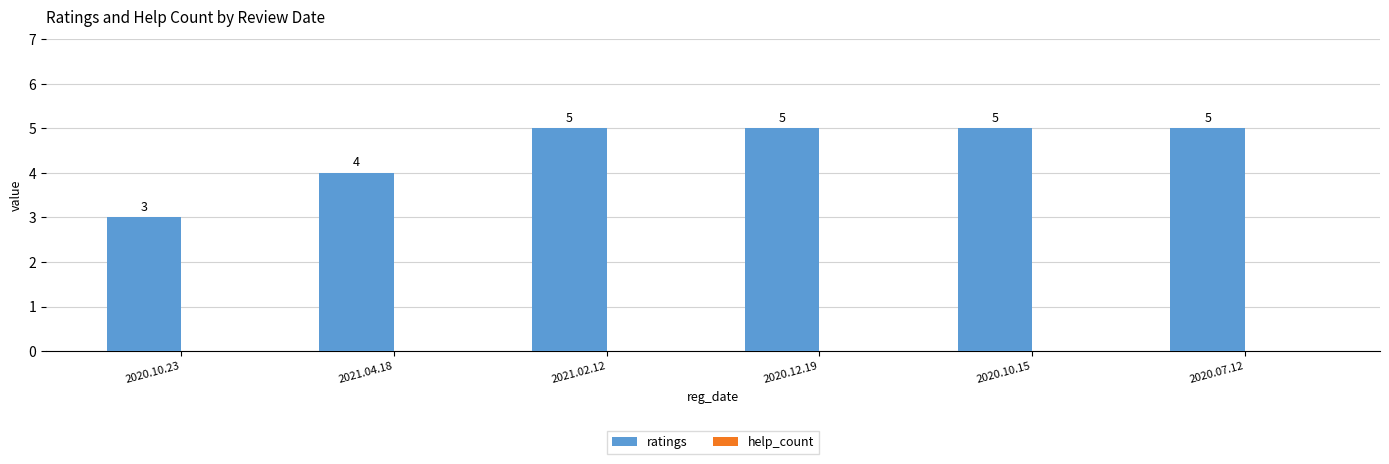

Between 2020.07.12 and 2021.04.18, which is larger?

2020.07.12